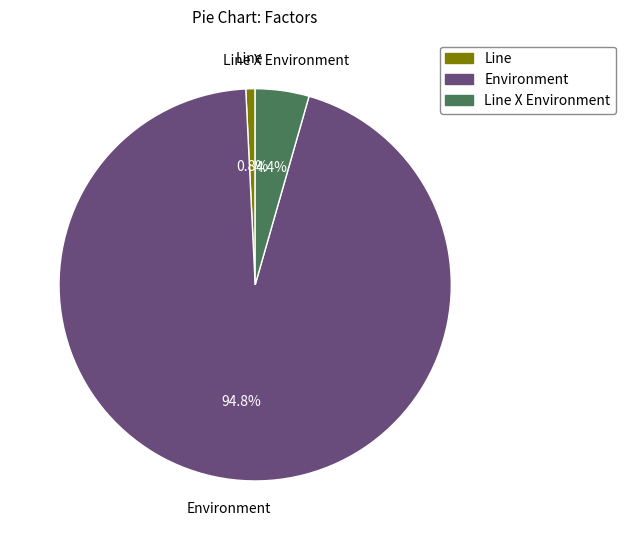

Is there a majority slice in this chart?

Yes